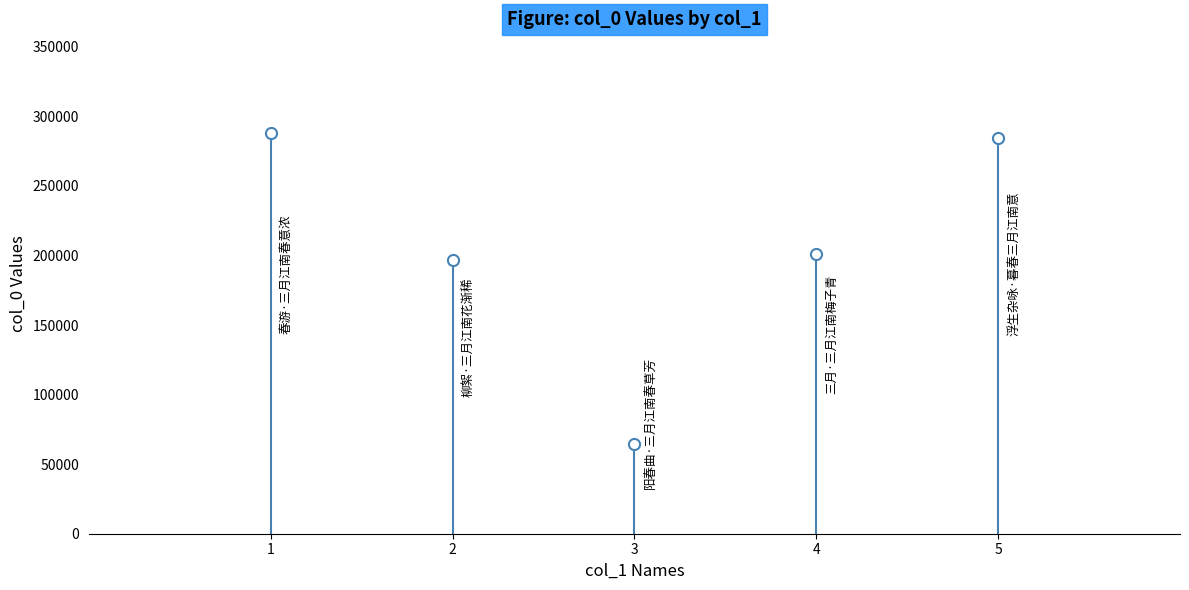

Where does the data first go above 200958?

春游·三月江南春意浓